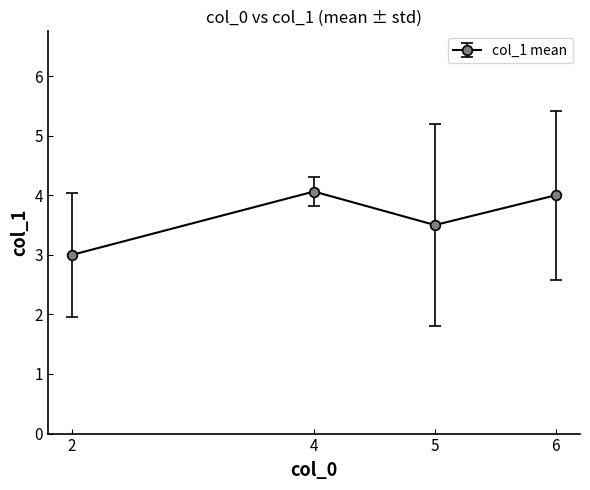

What is the sum of all values?

14.6